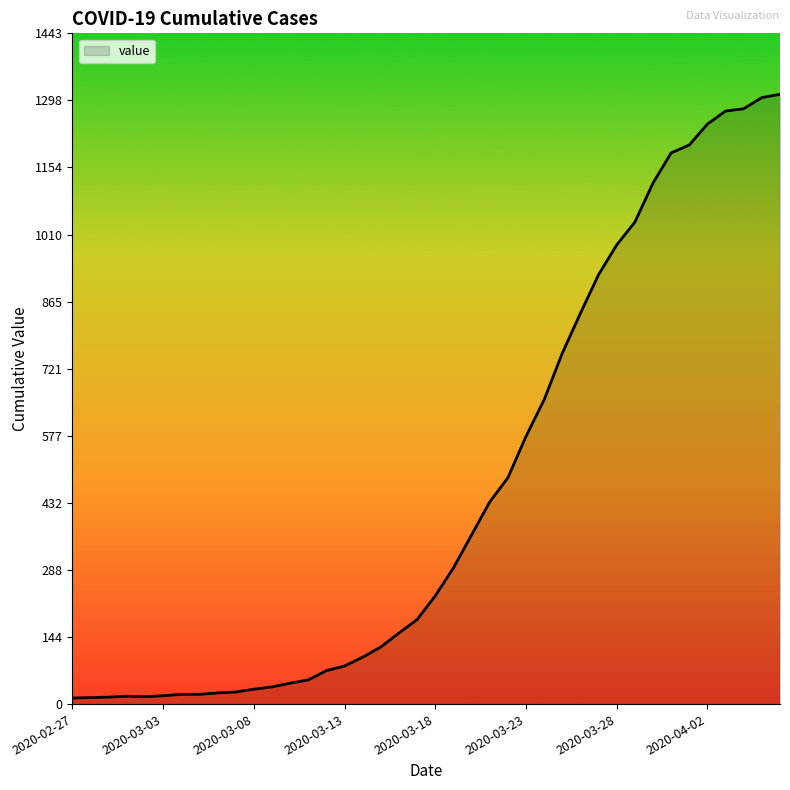

What is the greatest value displayed?

1312